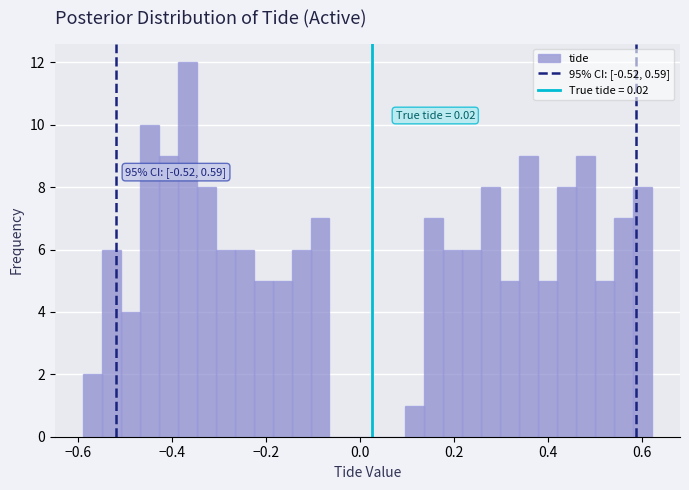

Read against the x-axis, roughly where is the centre of the tallest bar?

-0.36